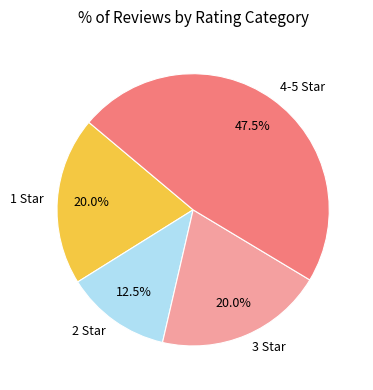

Count the number of slices in the pie.

4